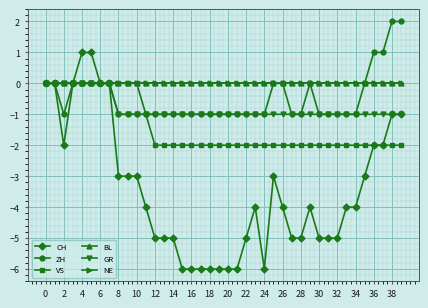

Is this an area chart (filled region under the line)?

No